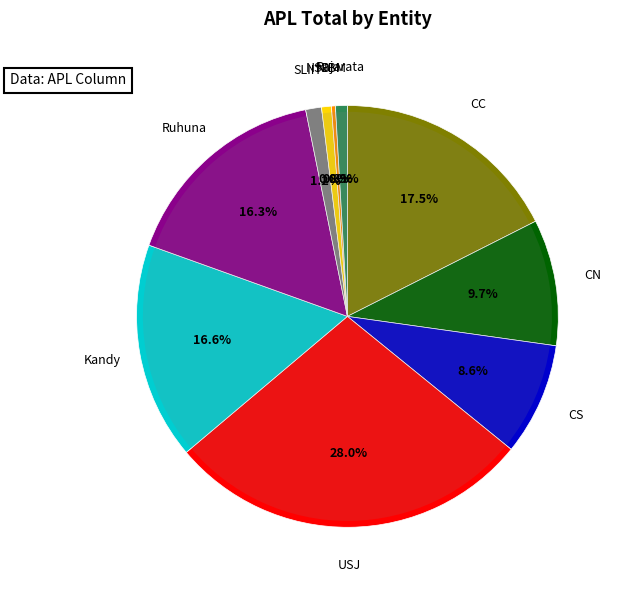

Is Ruhuna the majority of the pie?

No